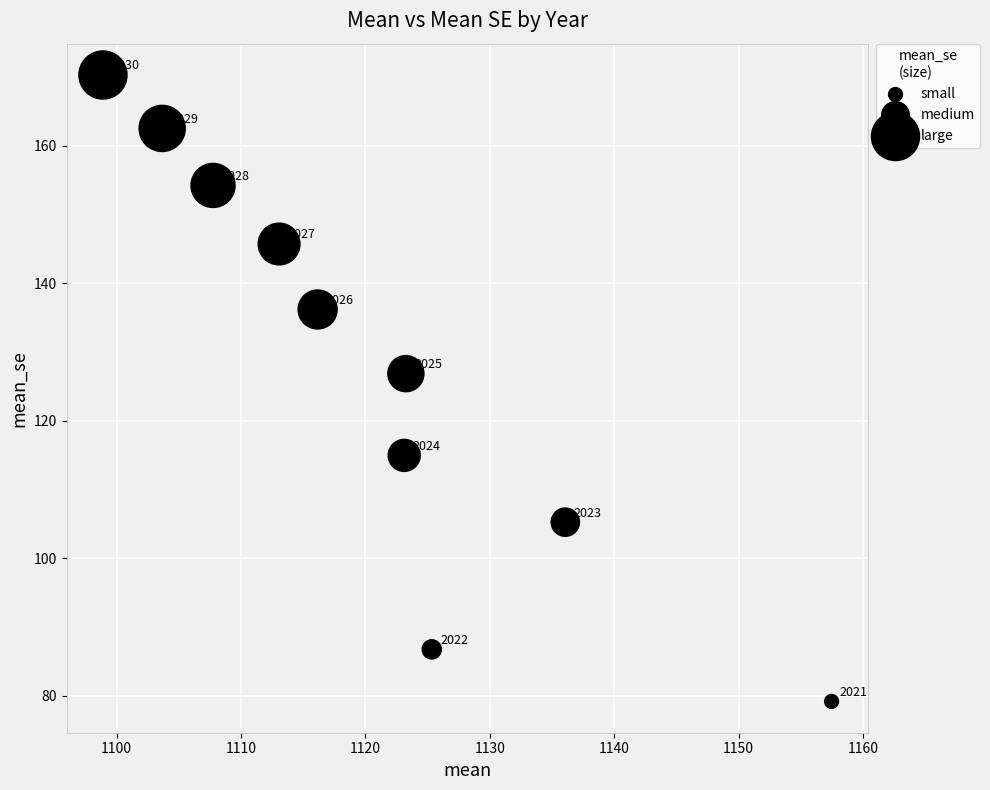

What is the range of Y values (max minus min)?

91.1